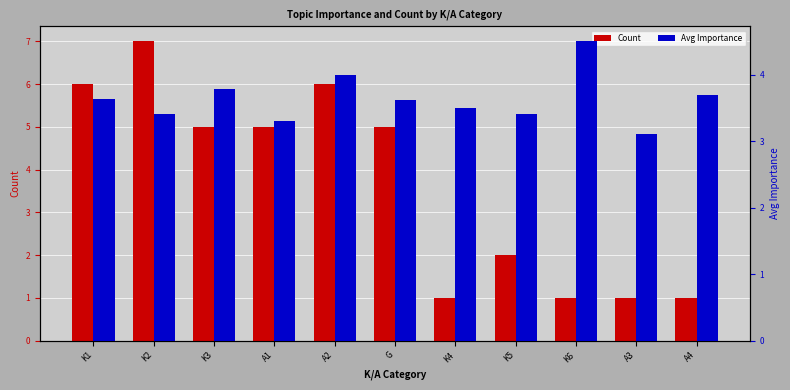

Where does the Count series first go above 5?

K1